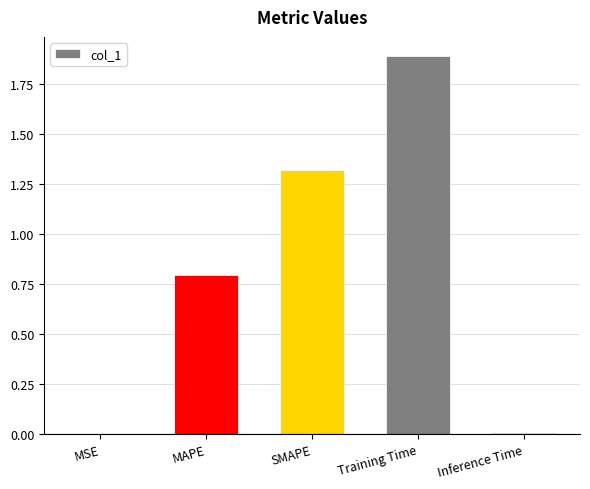

What is the sum of all values?

4.0